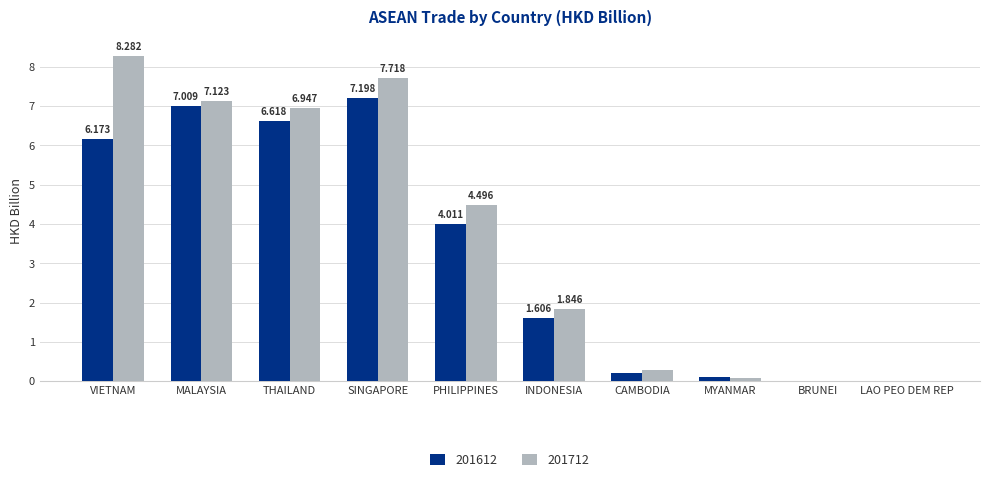

Between SINGAPORE and CAMBODIA, which series saw the biggest shift?

201712